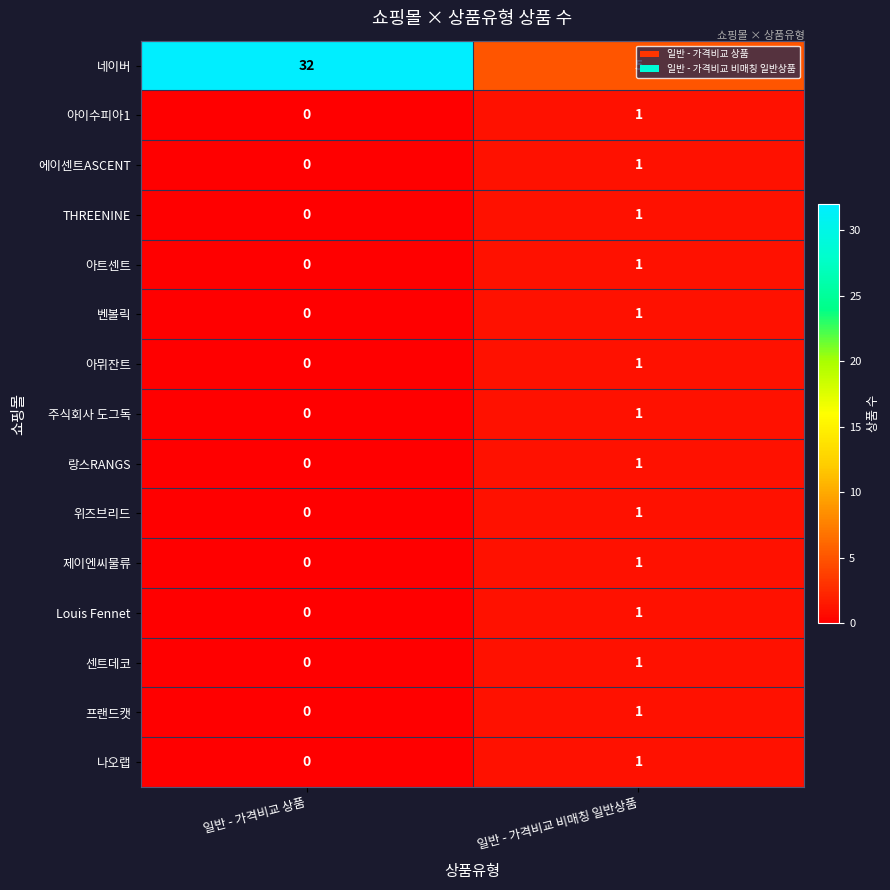

Where is THREENINE nearest to the value 0?

일반 - 가격비교 상품